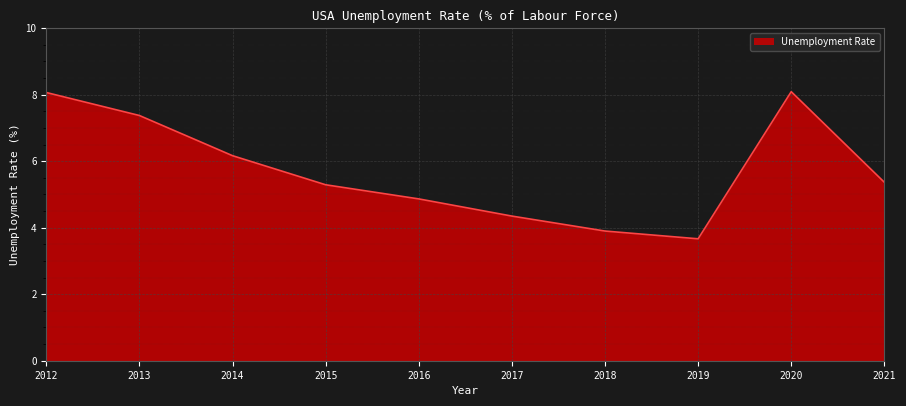

True or false: there are more than 1 points higher than both neighbors.

False